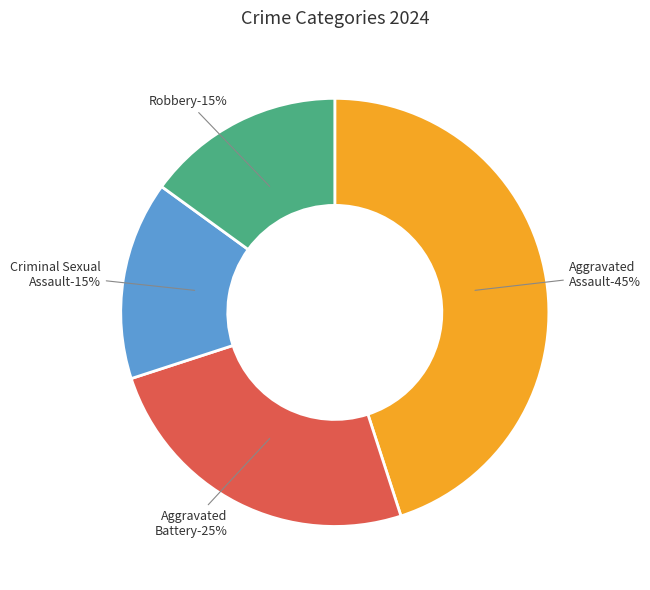

Which has a higher value, Robbery or Aggravated Battery?

Aggravated Battery